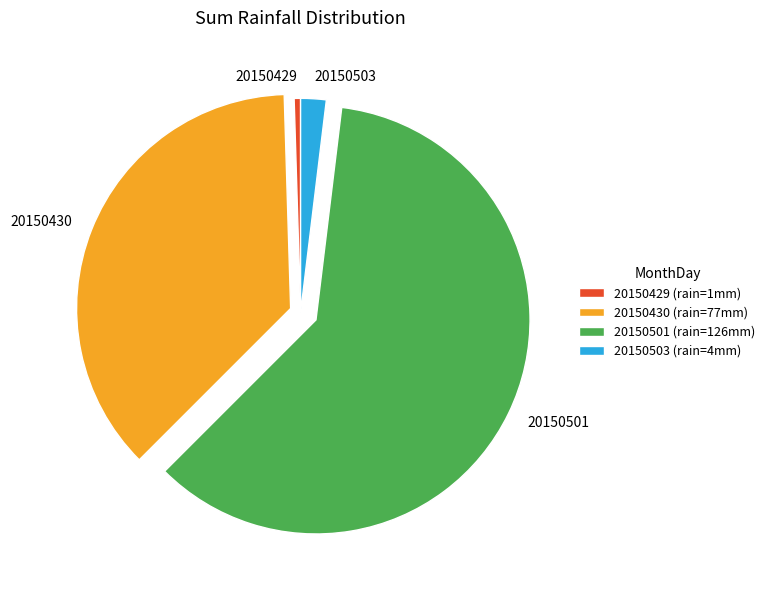

Which has a higher value, 20150501 or 20150430?

20150501